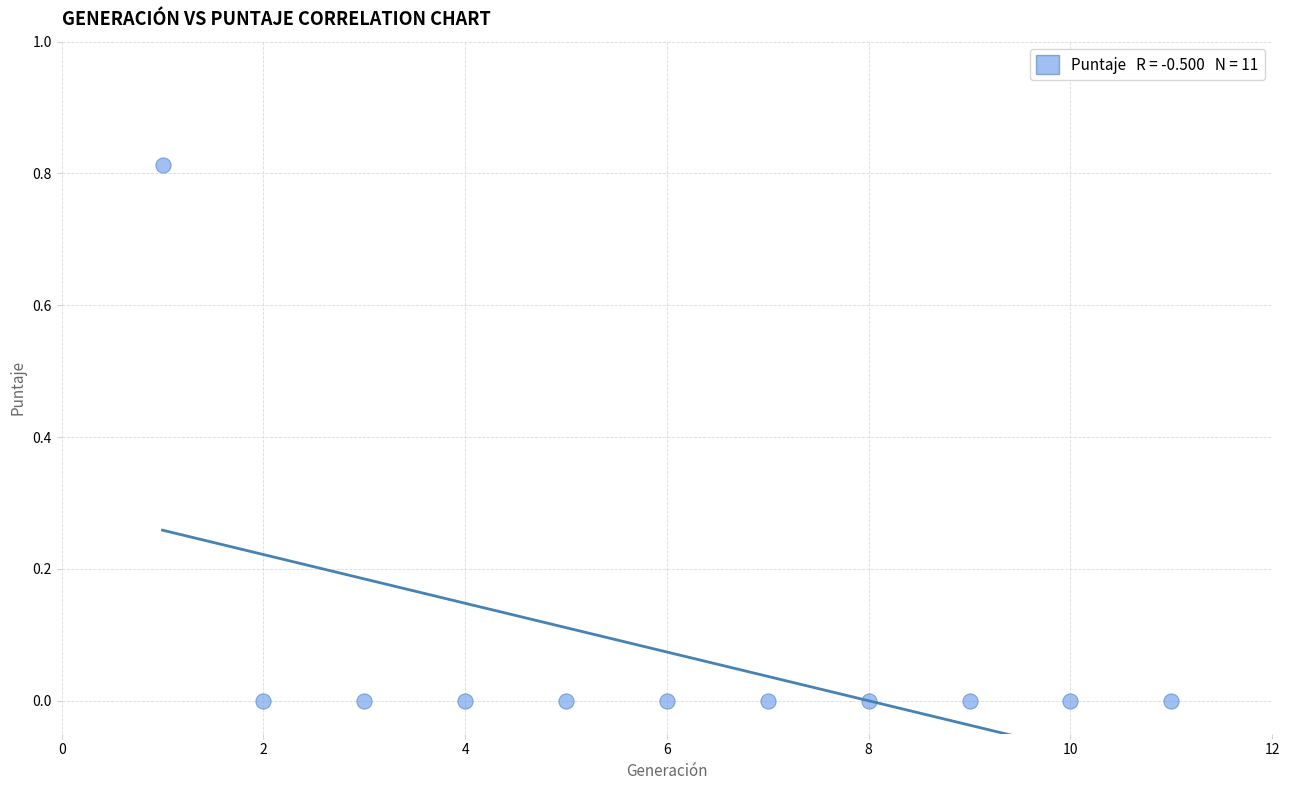

What is the range of X values (max minus min)?

10.0